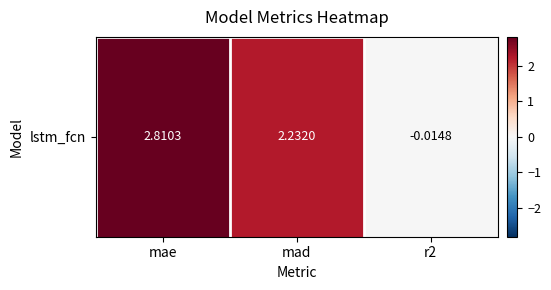

Reading left to right, transcribe all the data shown in this chart.

2.8	2.2	-0.0